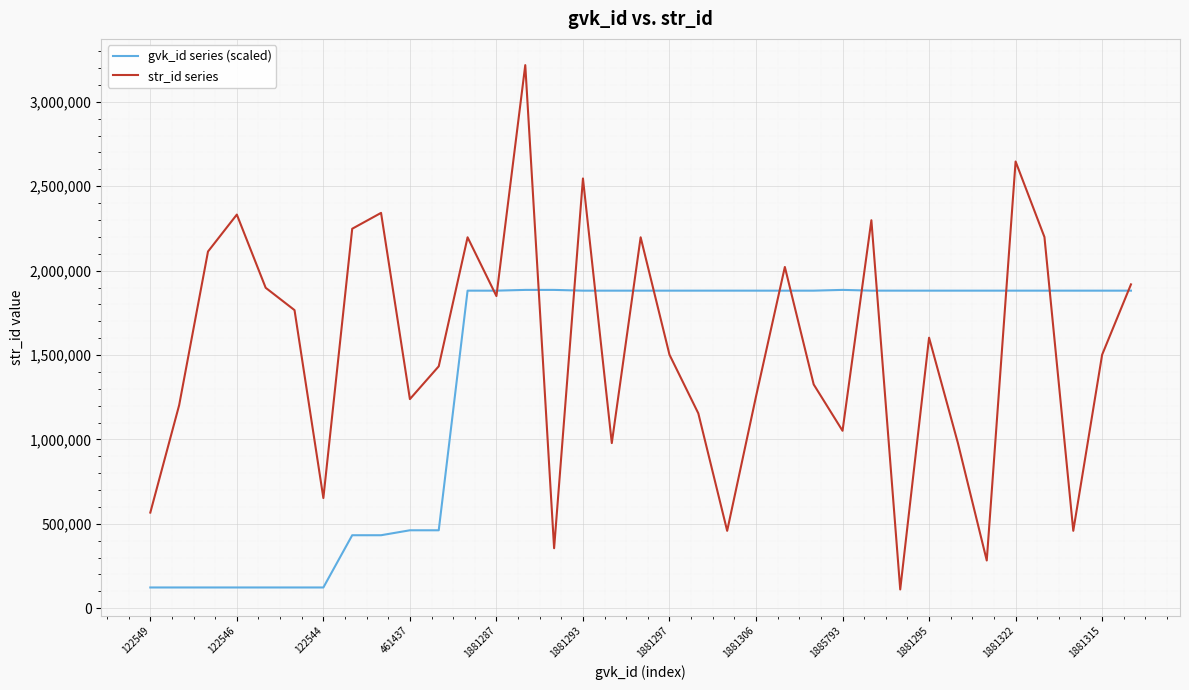

Rank the series by their maximum value, from lowest to highest.

gvk_id series (scaled), str_id series